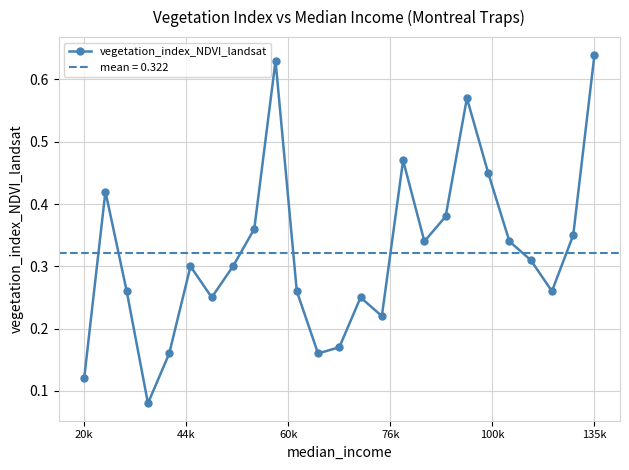

Count the number of data series in this chart.

1